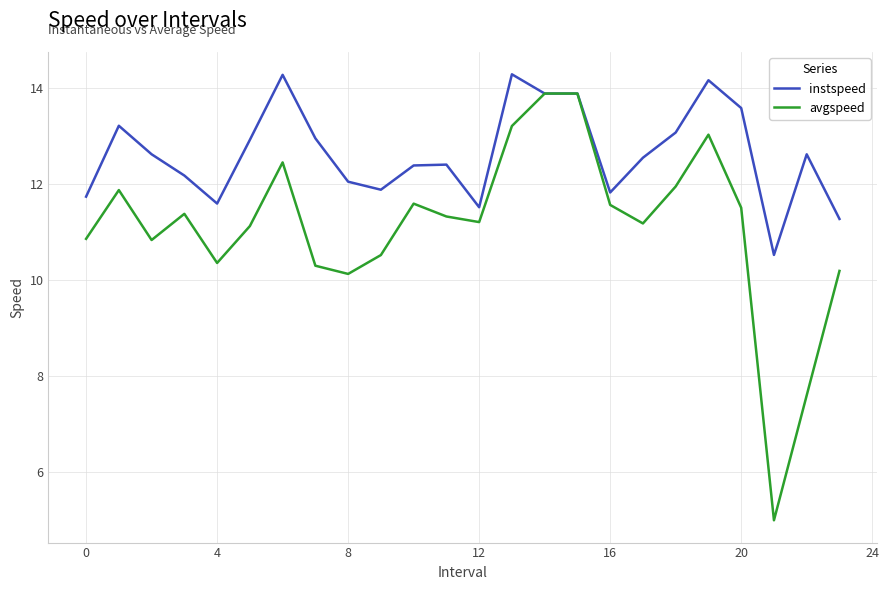

Which series has the largest total across all categories?

instspeed